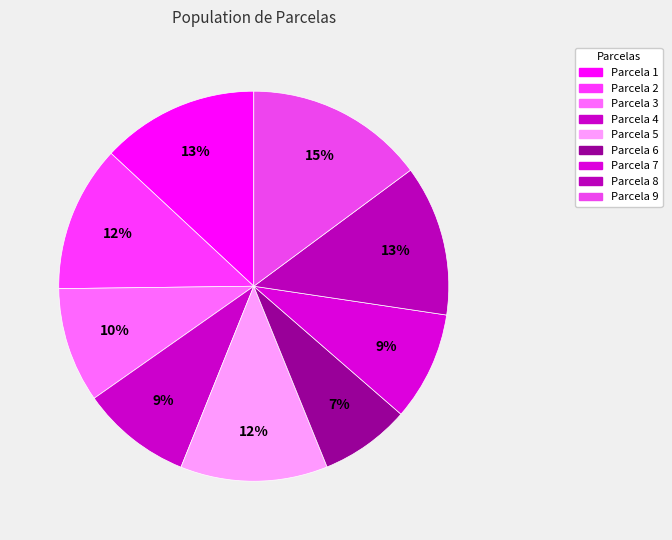

Which category has the biggest portion of the pie?

9